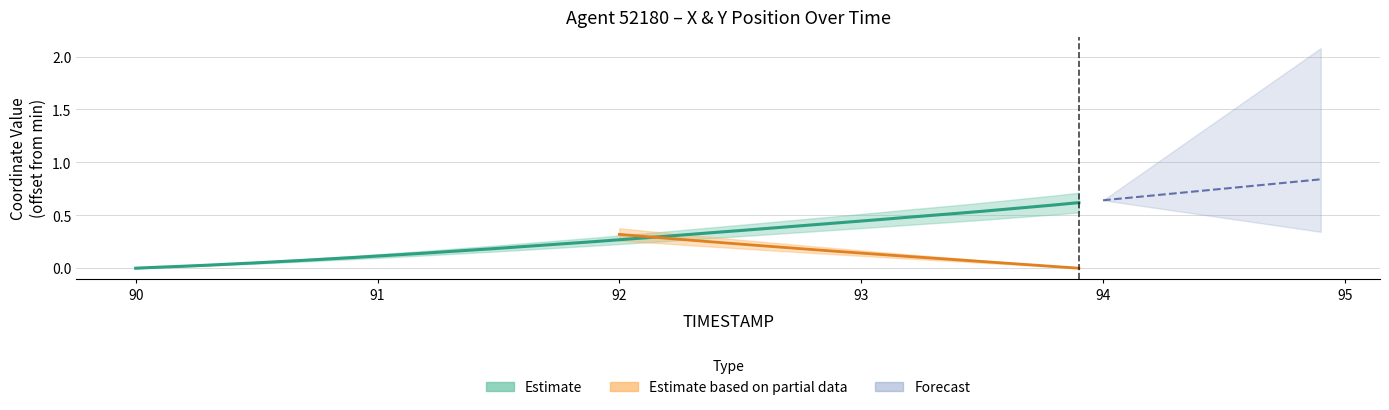

What is the label of the 31st point from the left?

93.0